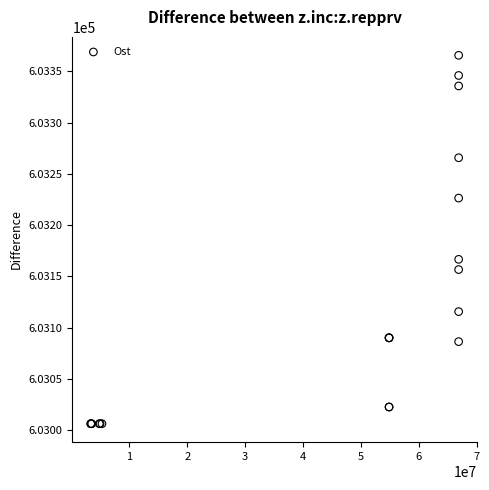

What Y value in the scatter plot is closest to 603186?

603166.7